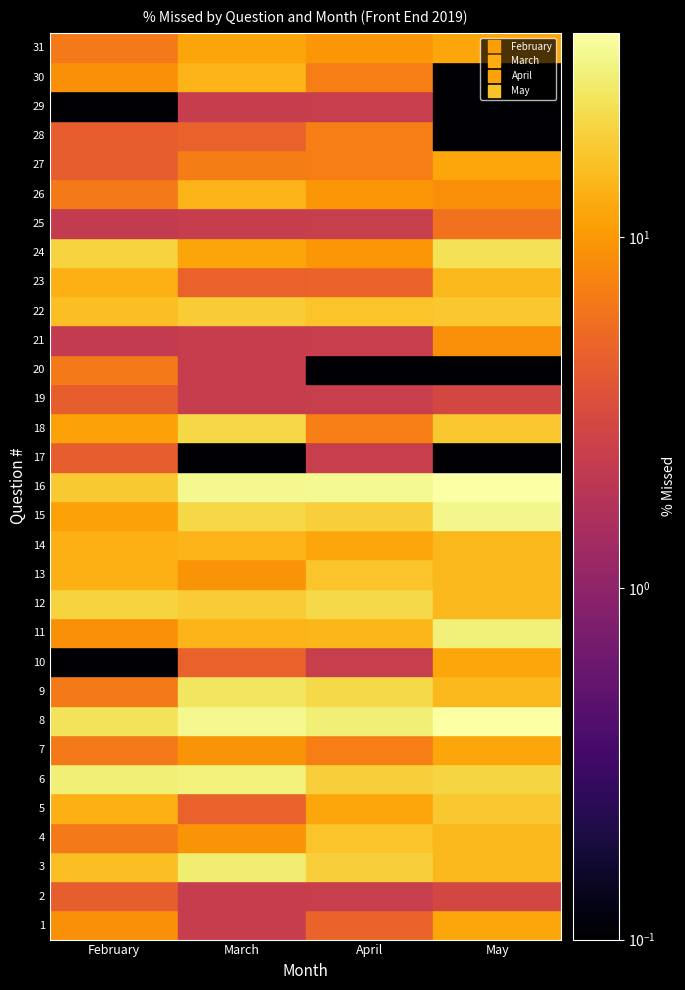

Reading left to right, list all the values displayed in this chart.

1: 8.9	2.3	4.8	11.8
2: 4.4	2.3	2.4	2.9
3: 15.6	27.9	19.1	14.7
4: 6.7	9.3	16.7	14.7
5: 13.3	4.7	11.9	17.6
6: 28.9	30.2	19.1	20.6
7: 6.7	9.3	7.1	11.8
8: 24.4	32.6	28.6	38.2
9: 6.7	25.6	21.4	14.7
10: 0.0	4.7	2.4	11.8
11: 8.9	13.9	14.3	29.4
12: 20.0	18.6	21.4	14.7
13: 13.3	9.3	16.7	14.7
14: 13.3	13.9	11.9	14.7
15: 11.1	20.9	19.1	32.4
16: 17.8	32.6	33.3	38.2
17: 4.4	0.0	2.4	0.0
18: 11.1	20.9	7.1	17.6
19: 4.4	2.3	2.4	2.9
20: 6.7	2.3	0.0	0.0
21: 2.2	2.3	2.4	8.8
22: 15.6	18.6	16.7	17.6
23: 13.3	4.7	4.8	14.7
24: 20.0	11.6	9.5	23.5
25: 2.2	2.3	2.4	5.9
26: 6.7	13.9	9.5	8.8
27: 4.4	7.0	7.1	11.8
28: 4.4	4.7	7.1	0.0
29: 0.0	2.3	2.4	0.0
30: 8.9	13.9	7.1	0.0
31: 6.7	11.6	9.5	11.8